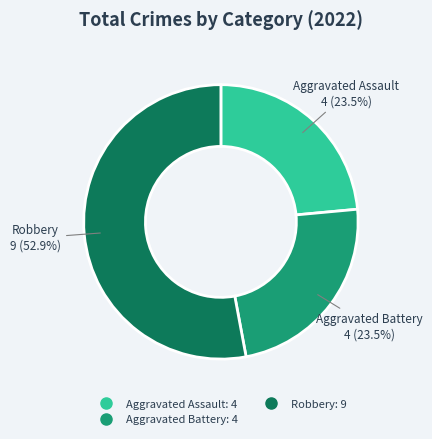

Is there a majority slice in this chart?

Yes